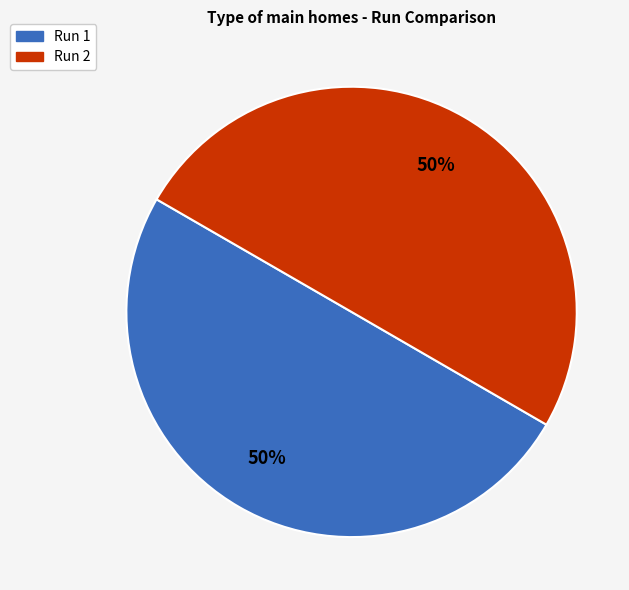

To the nearest percent, what percentage of the pie is Run 1?

50%